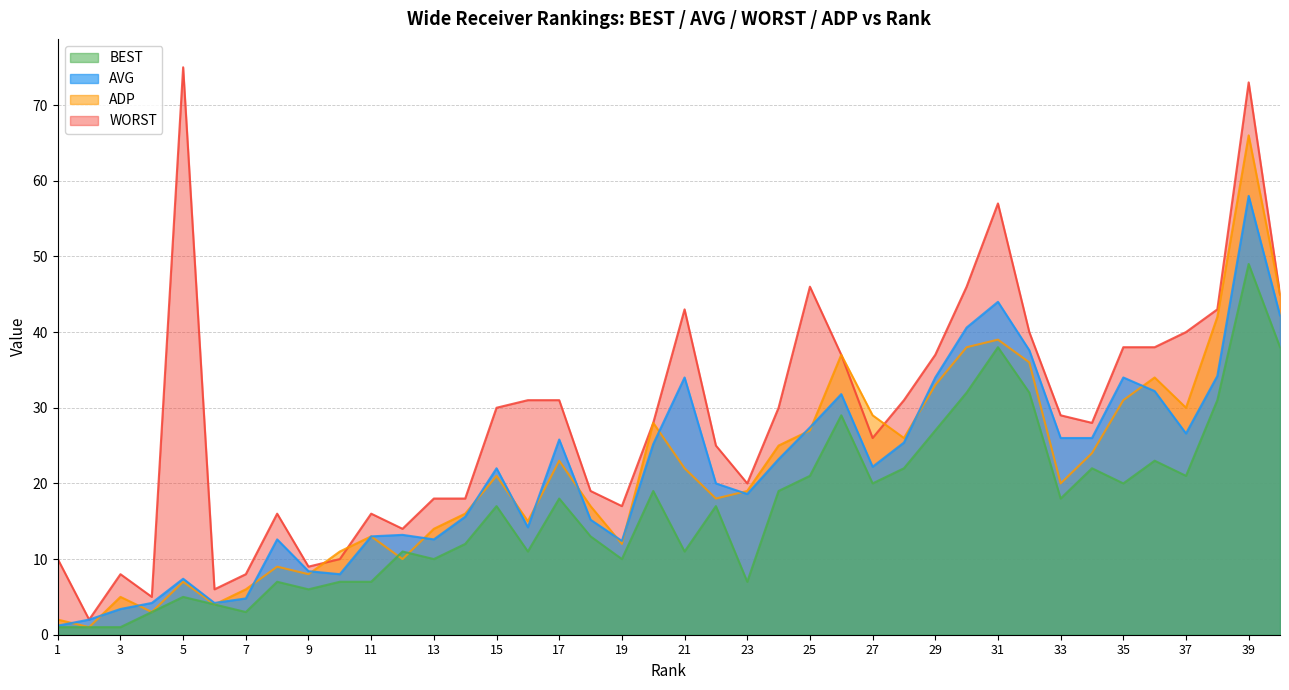

True or false: BEST and AVG intersect in this chart.

False